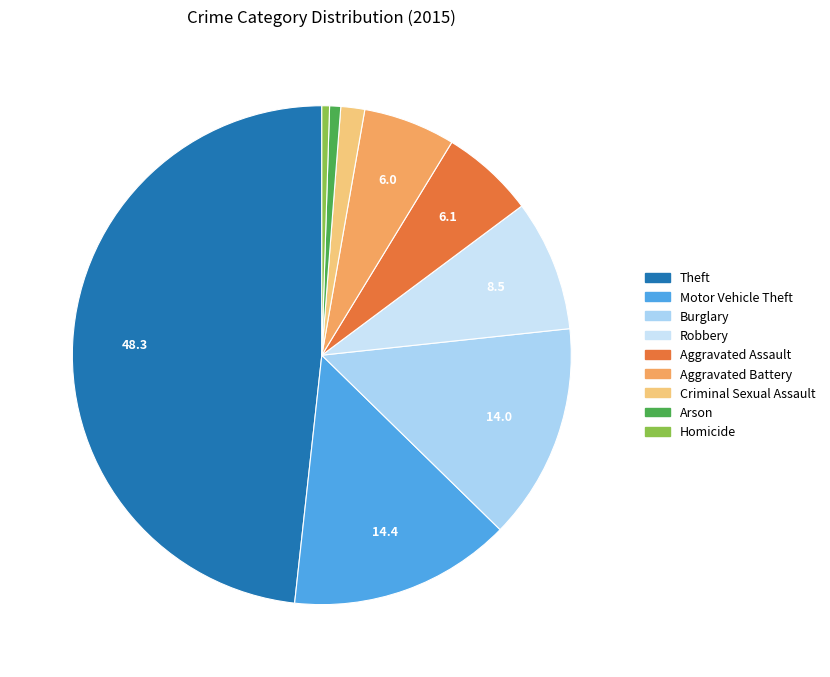

The Theft slice represents 36% of the pie. True or false?

False